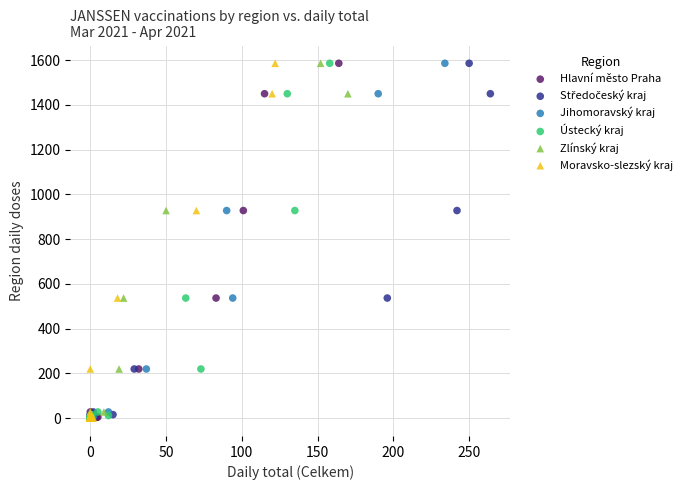

Which series has the largest Y range (max minus min)?

Hlavní město Praha